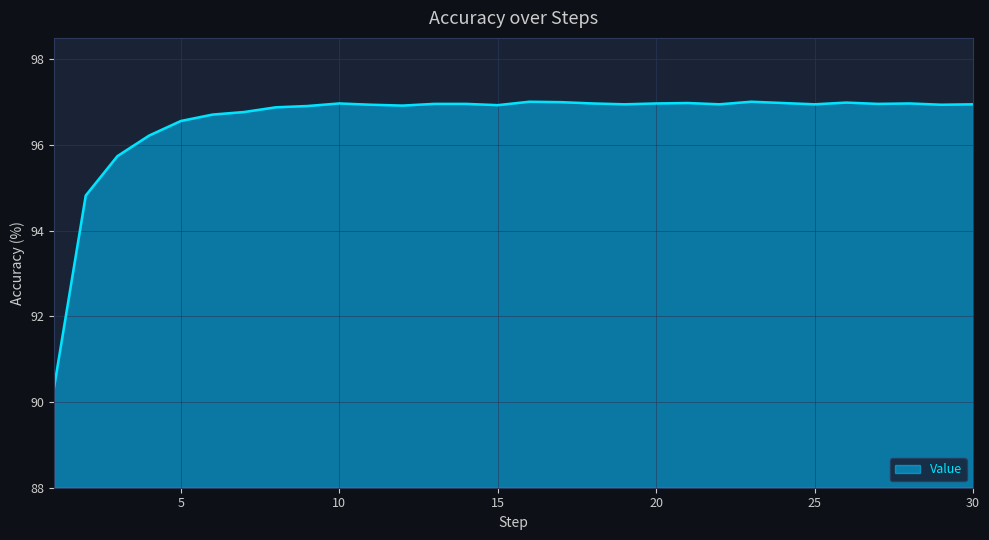

What is the average value?

96.6